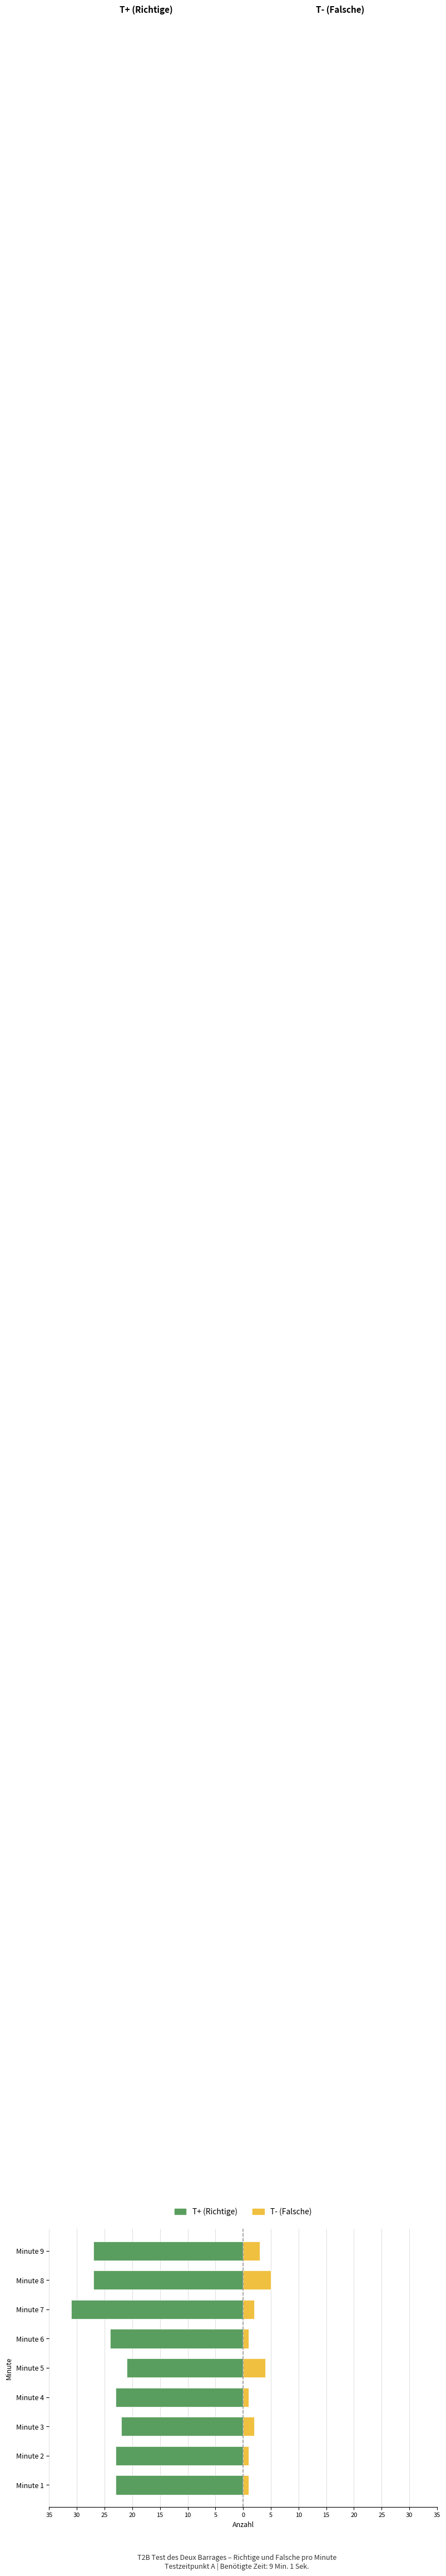

Does the chart contain any negative values?

Yes